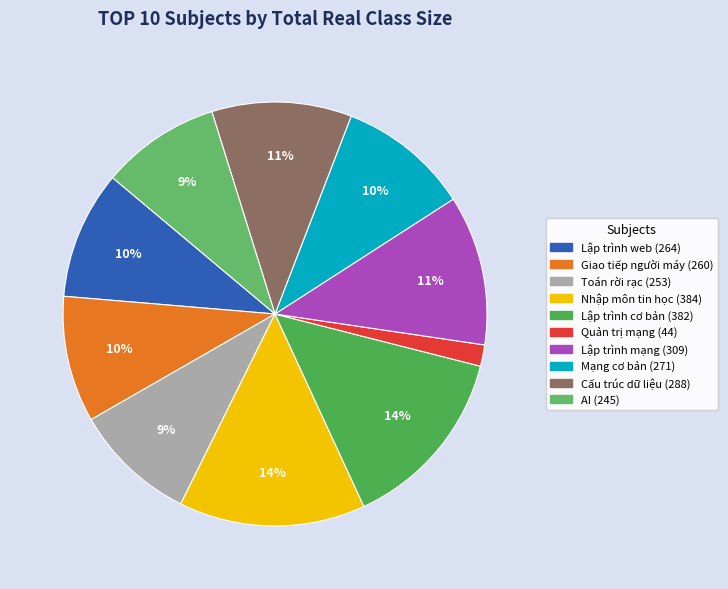

The AI slice represents 4% of the pie. True or false?

False